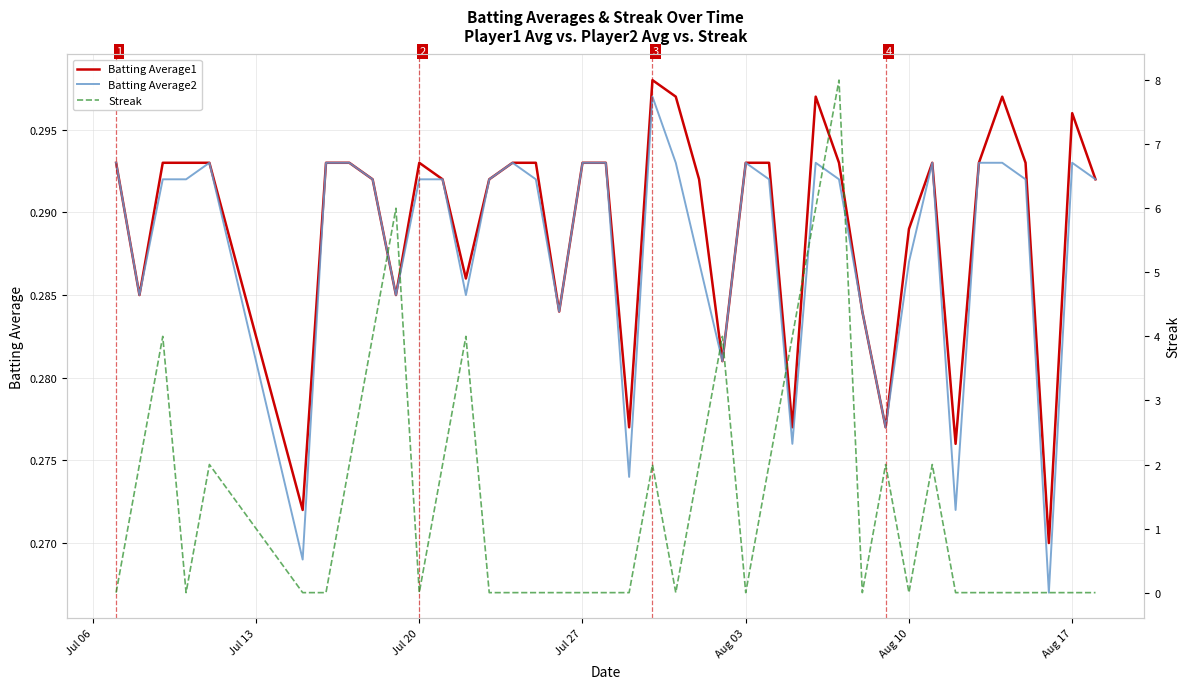

Between which two adjacent categories do Batting Average2 and Streak first intersect?

Jul 06 and Jul 13